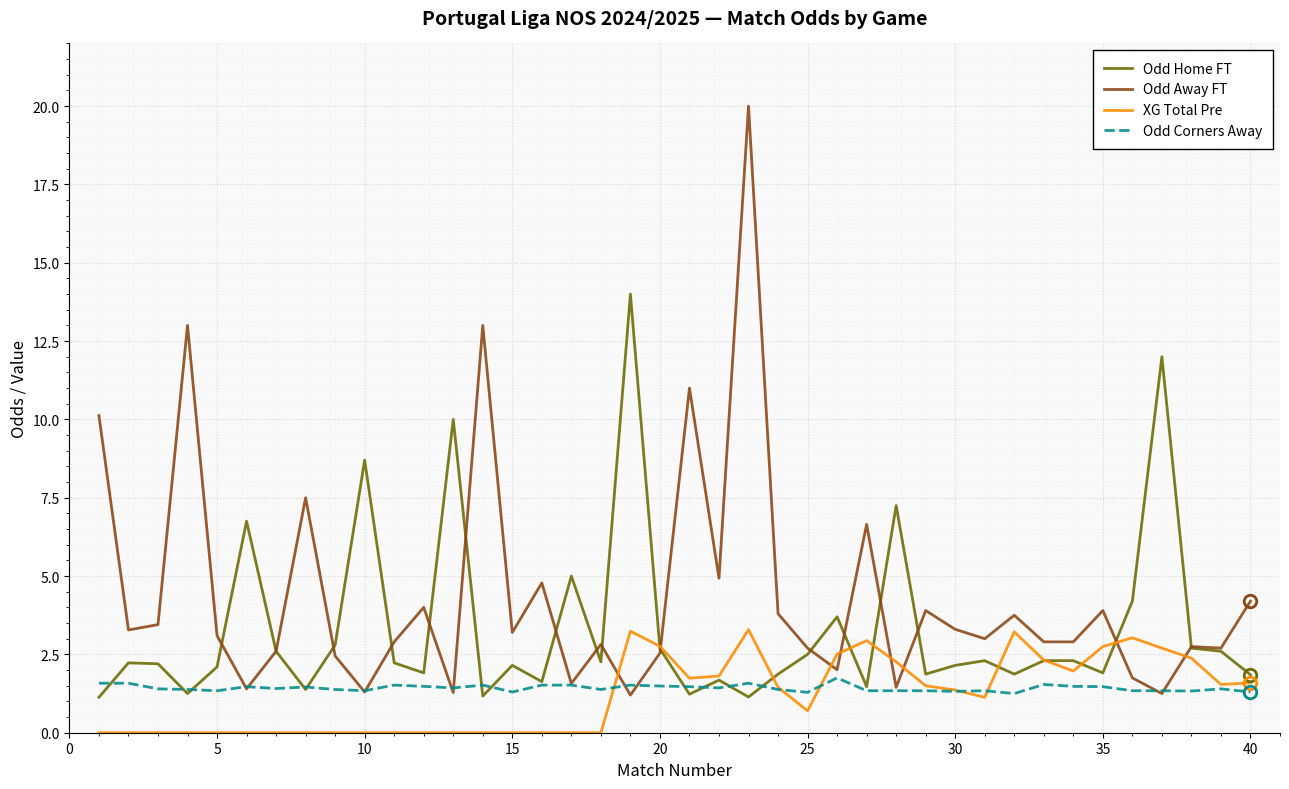

Which series has the widest spread of values?

Odd Away FT